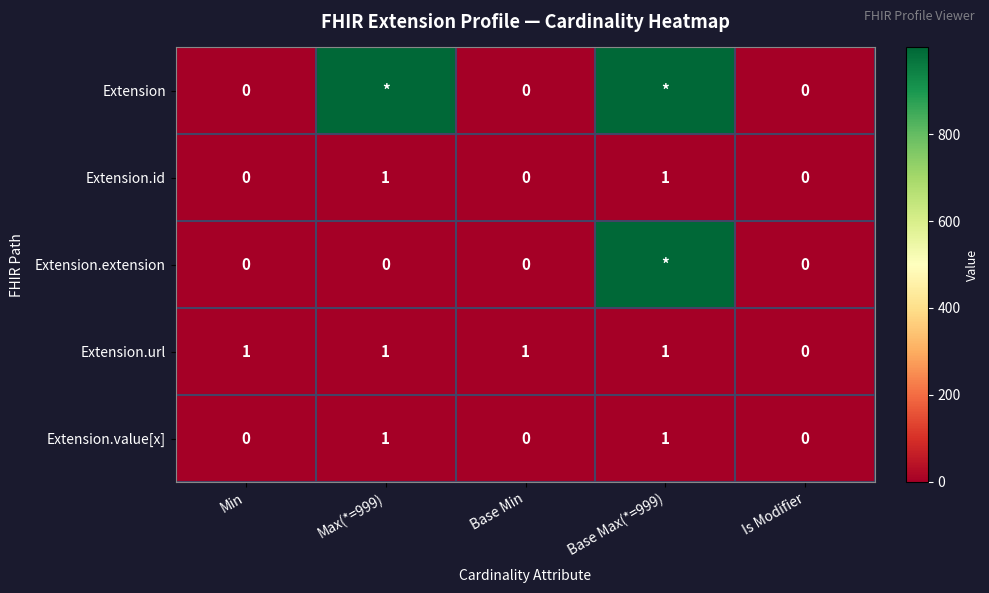

The value of Extension.value[x] at Base Min is 1. True or false?

False